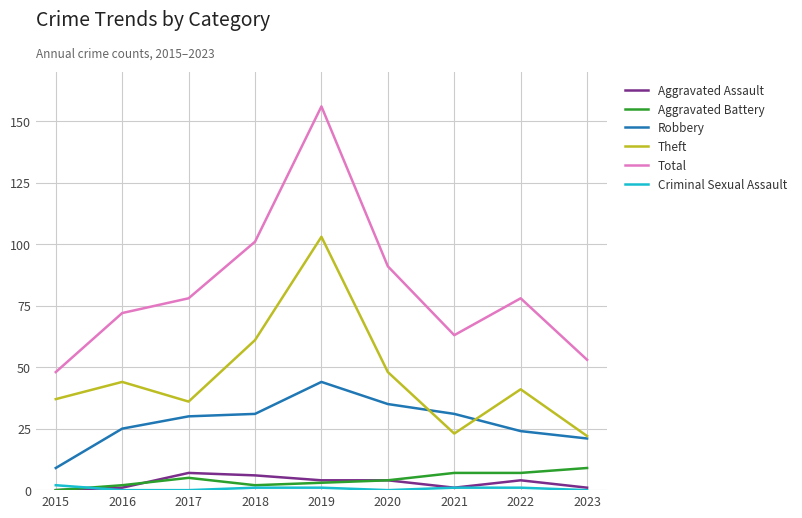

What is the average value of the Theft series?

46